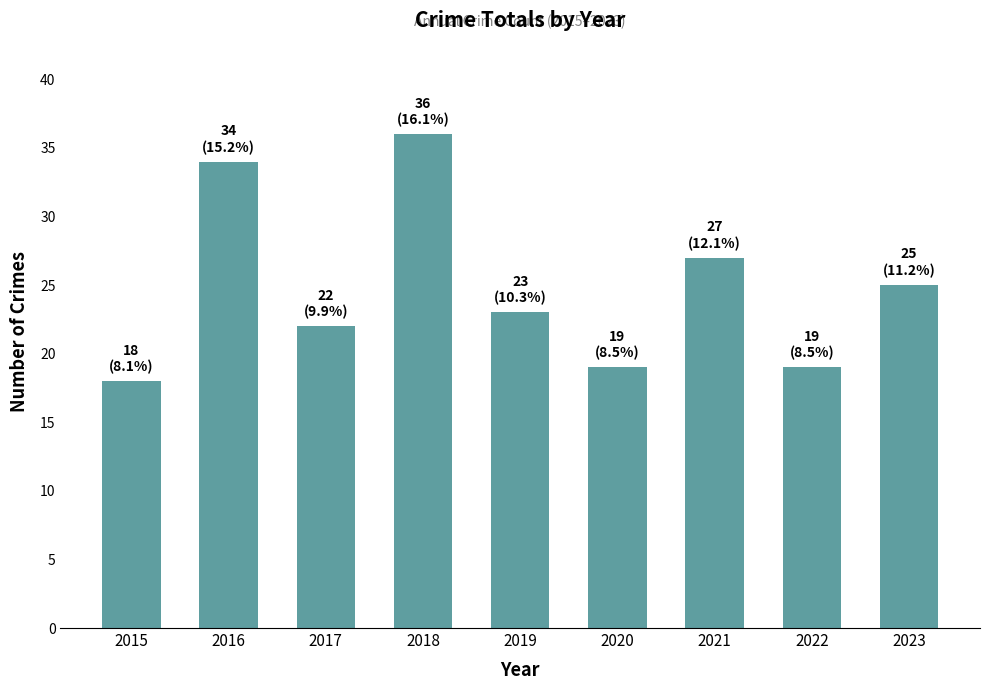

What is the average value?

25